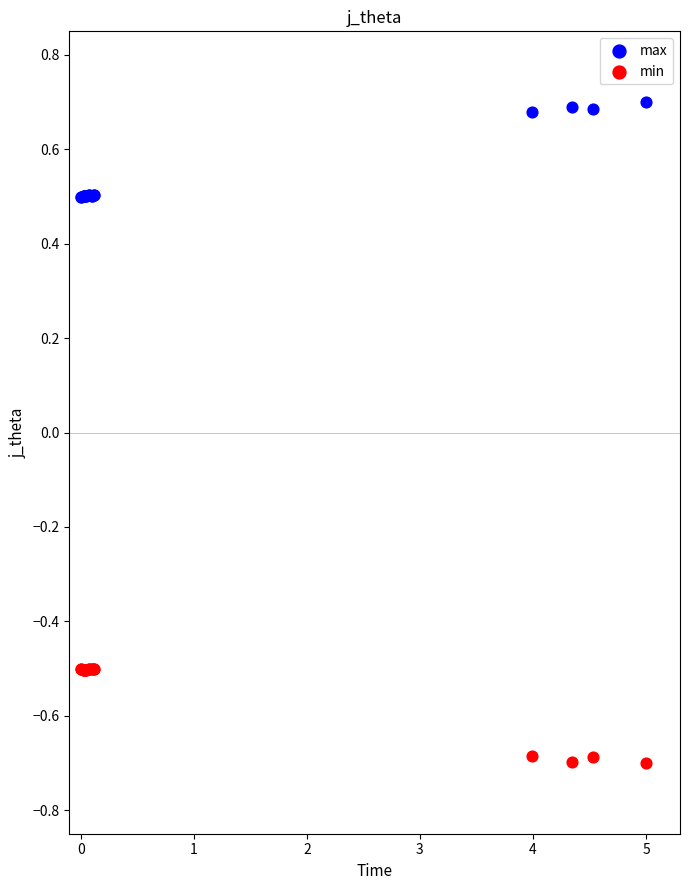

Which series contains the highest Y value?

max